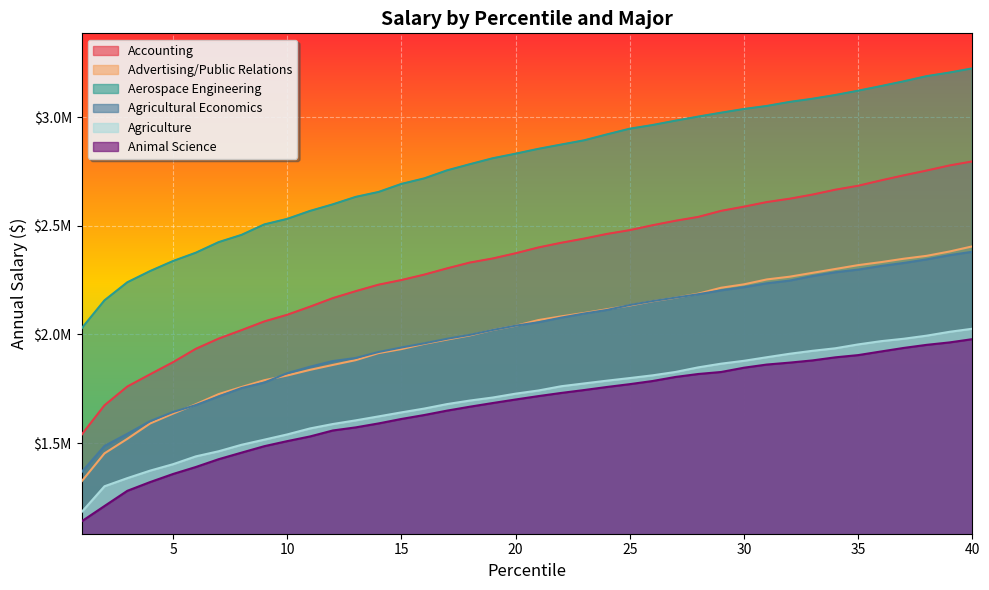

Which series changed the most between 18 and 40?

Accounting